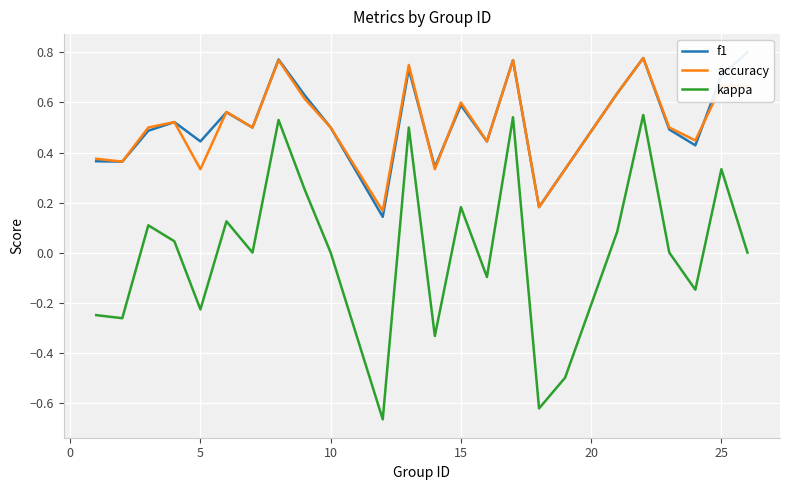

True or false: kappa and accuracy intersect in this chart.

False